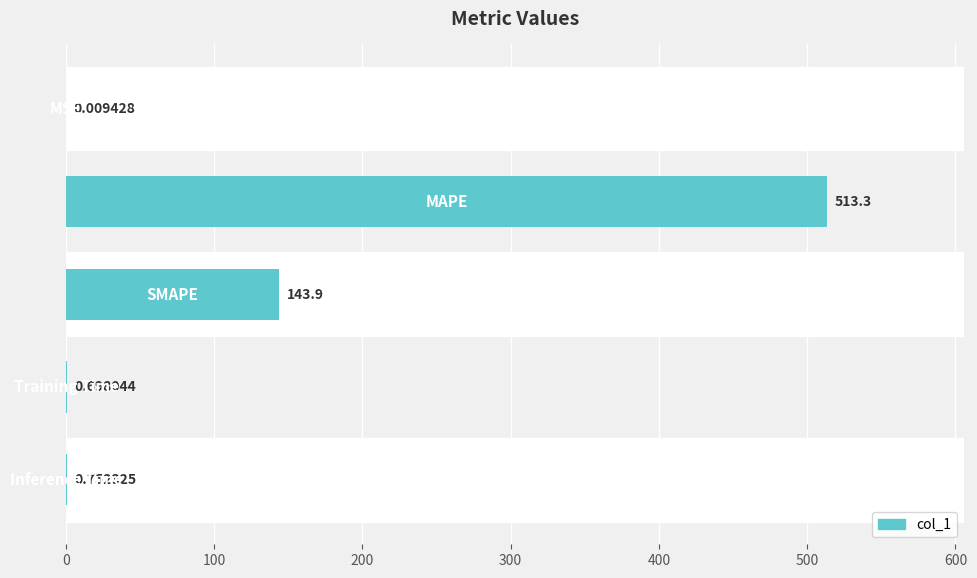

What is the sum of all values?

658.7